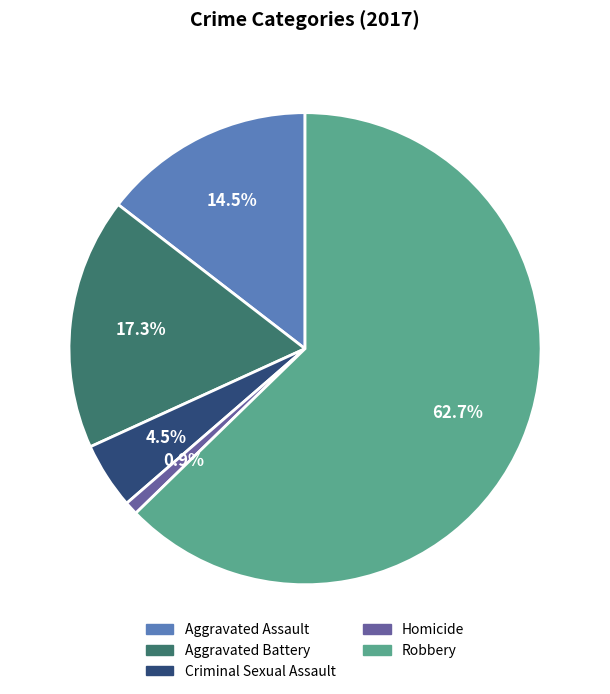

What is the largest slice in the pie chart?

Robbery